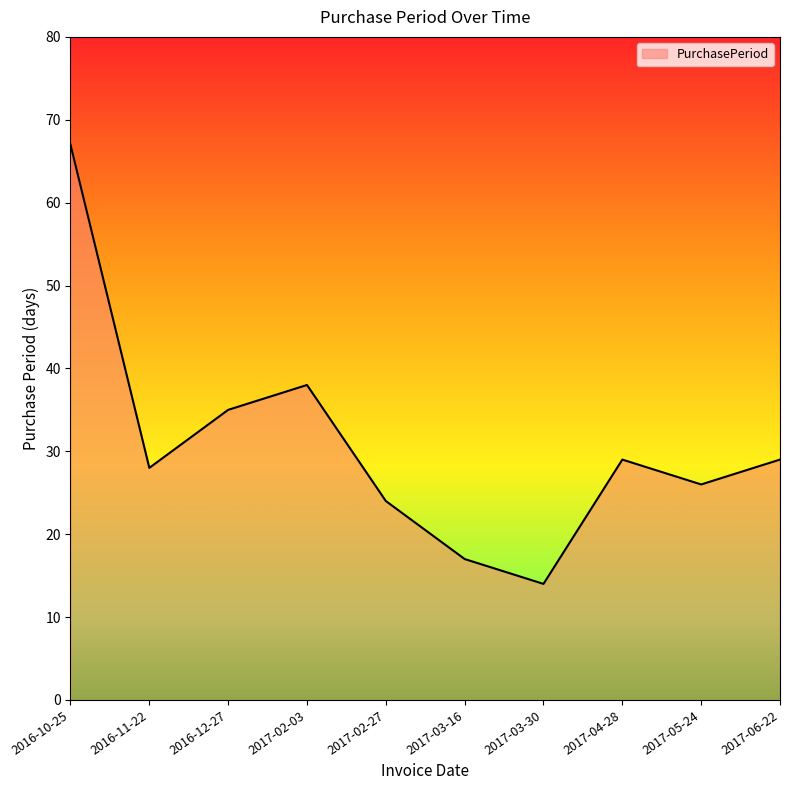

What is the sum of all values?

307